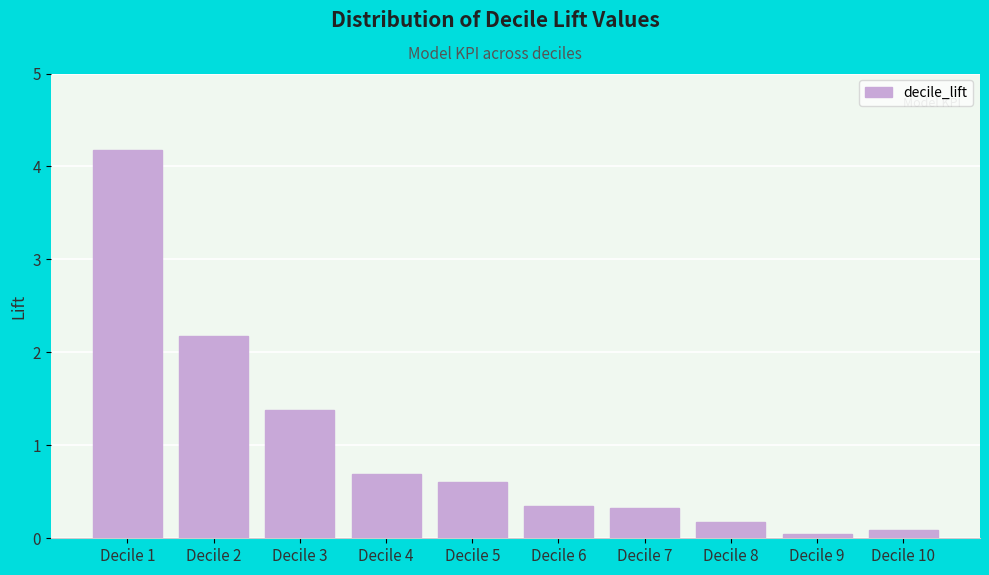

Where is the data nearest to the value 2?

Decile 2